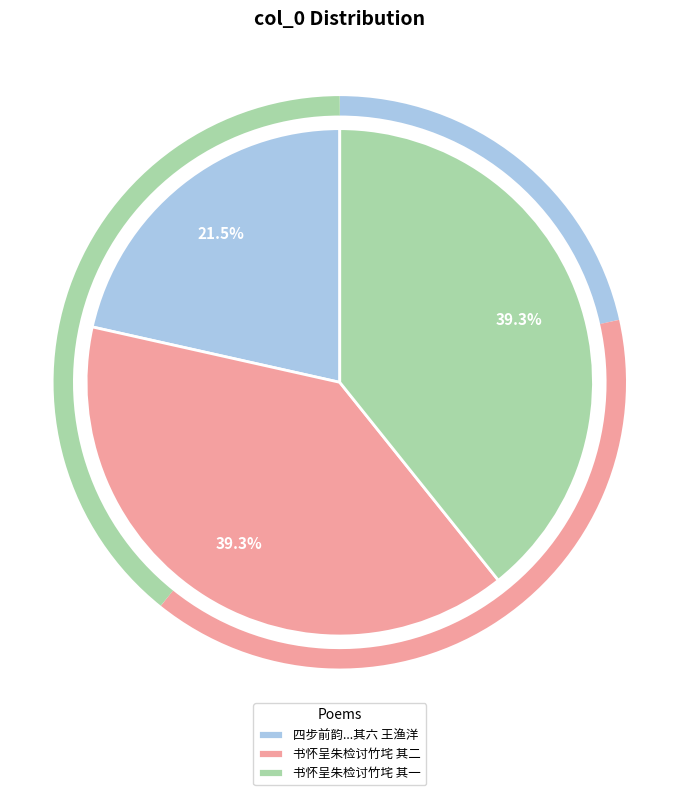

To the nearest percent, what is the average slice percentage?

33%